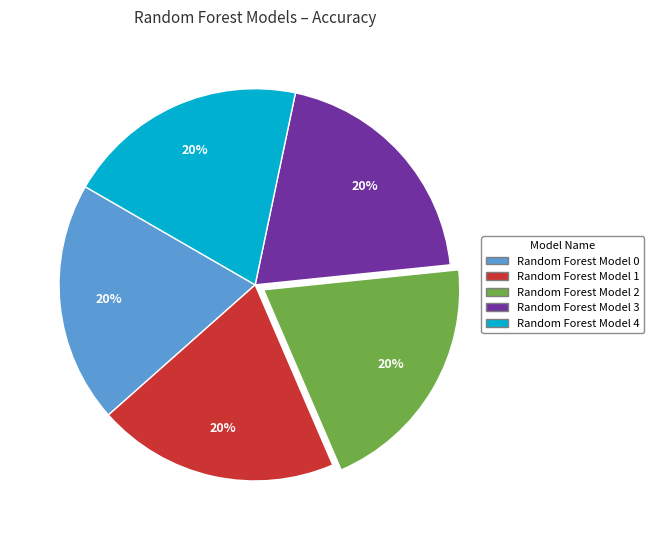

To the nearest percent, what portion does Random Forest Model 1 represent?

20%